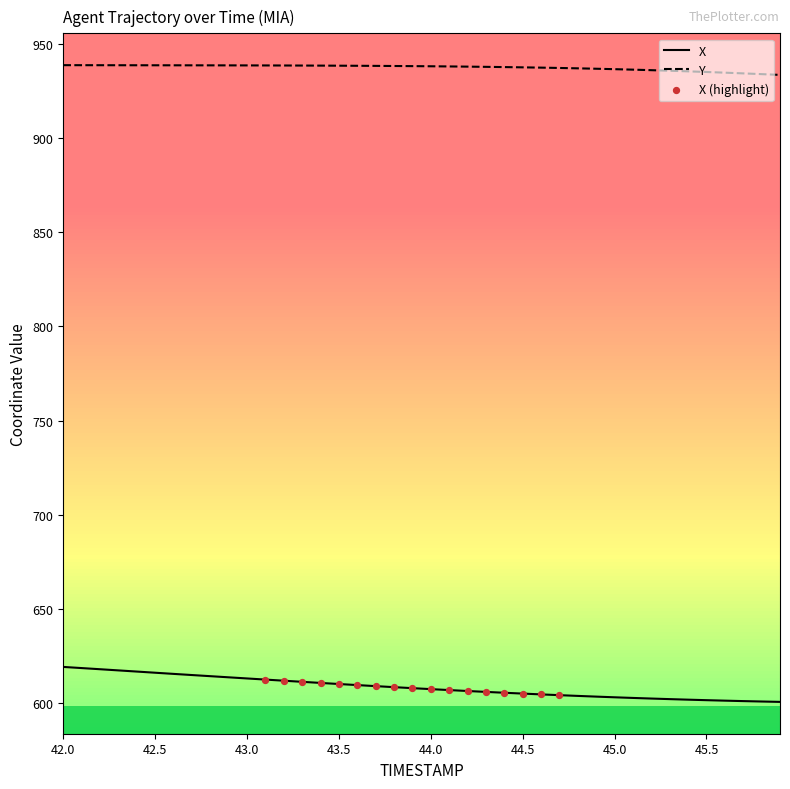

True or false: X and Y cross at least once.

False